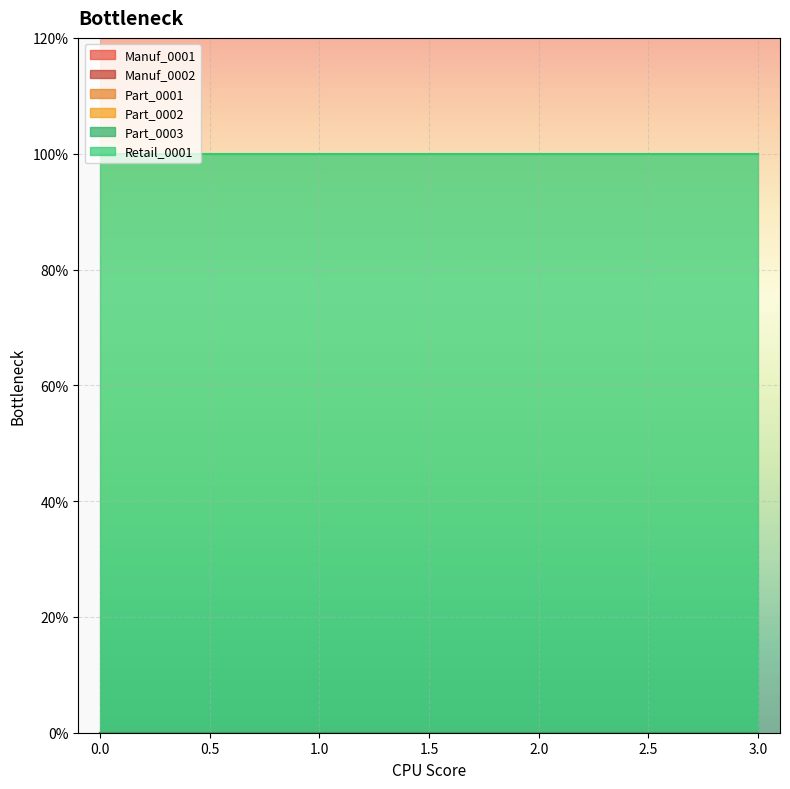

True or false: Part_0002 and Manuf_0001 cross at least once.

False